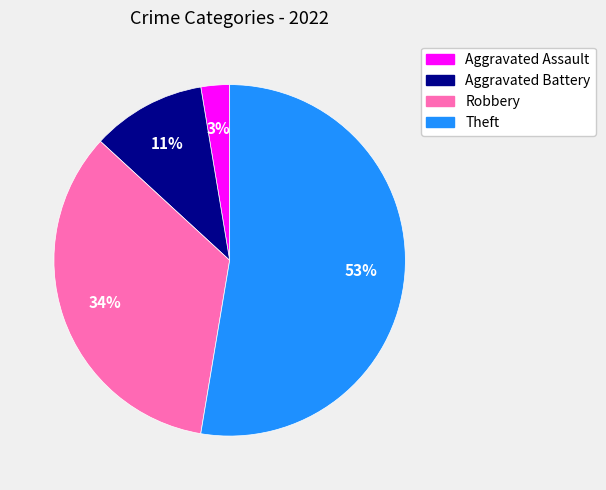

To the nearest percent, what is the combined percentage of Aggravated Battery and Theft?

63%